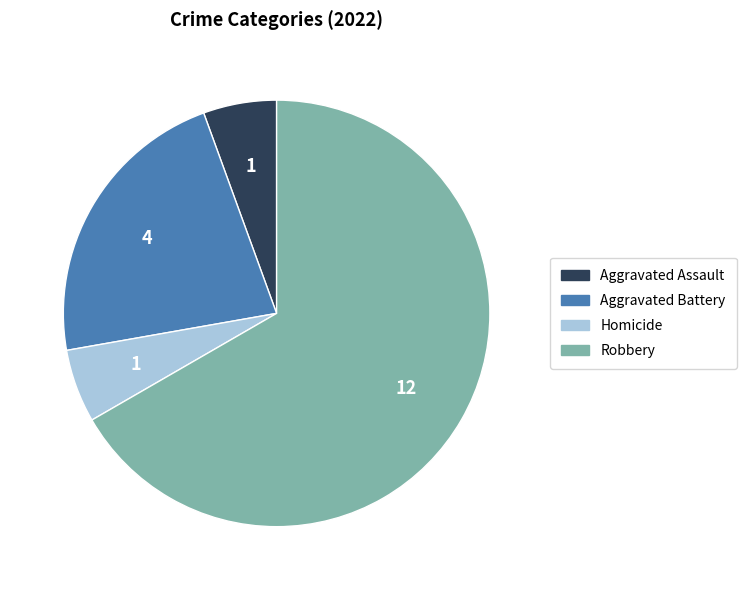

What is the ratio of the value at Robbery to the value at Homicide?

12.0